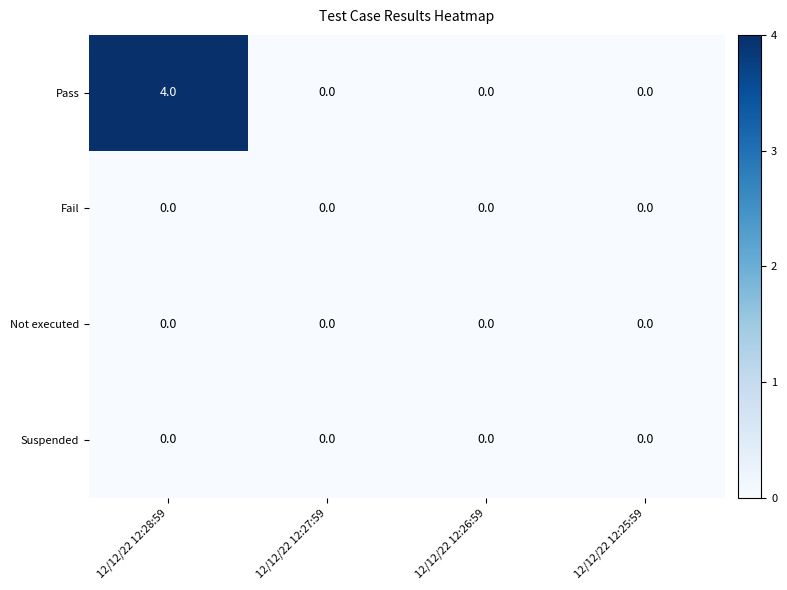

At which category is the sum across all series the highest?

12/12/22 12:28:59